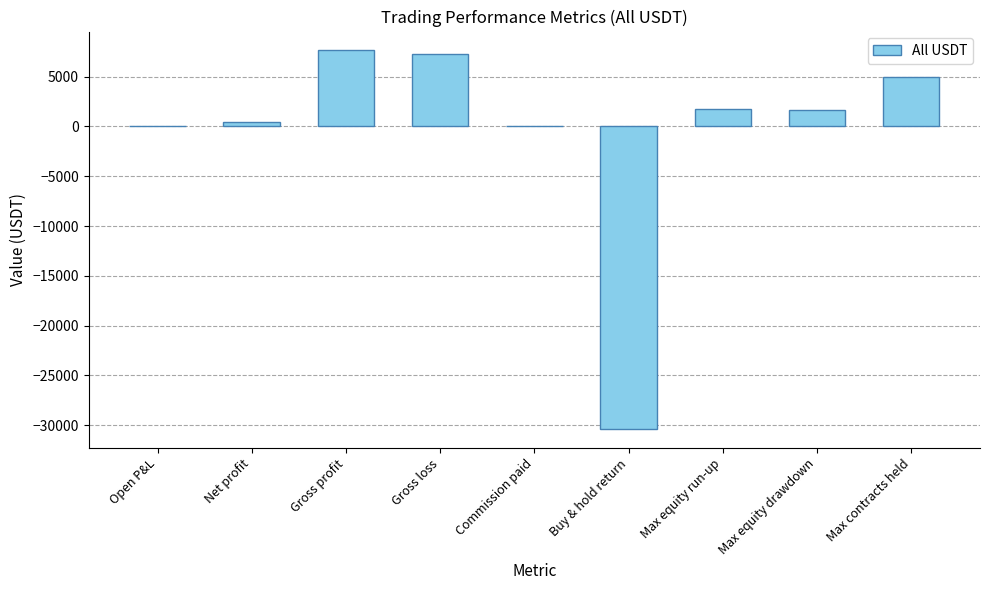

What is the sum of all values?

-6682.5